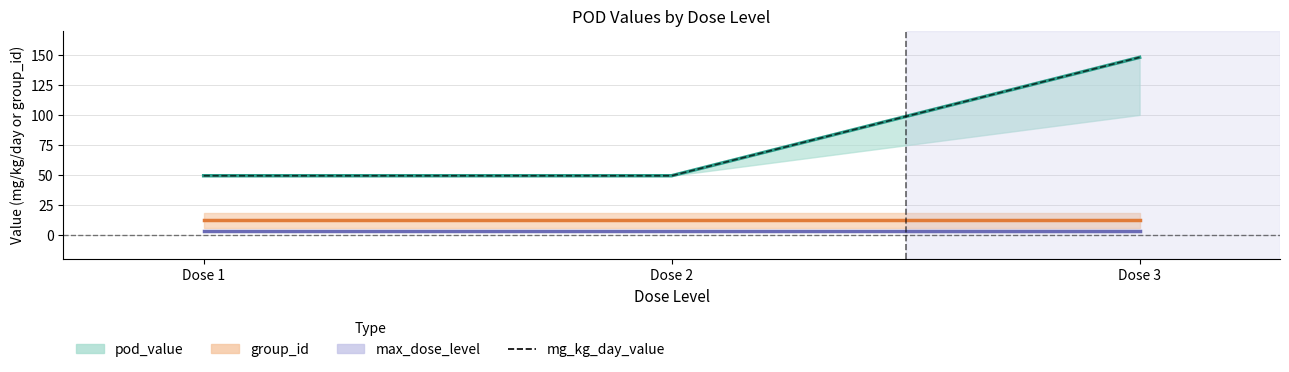

What is the difference between the maximum and minimum values?

98.7